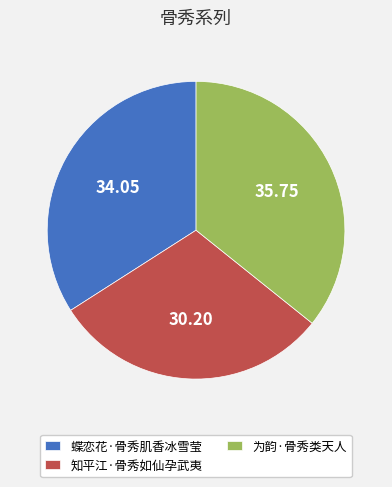

Does 知平江·骨秀如仙孕武夷 account for over 50% of the chart?

No